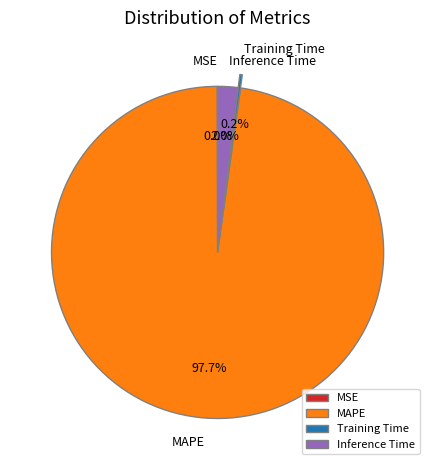

Is there any slice that represents more than half of the pie?

Yes